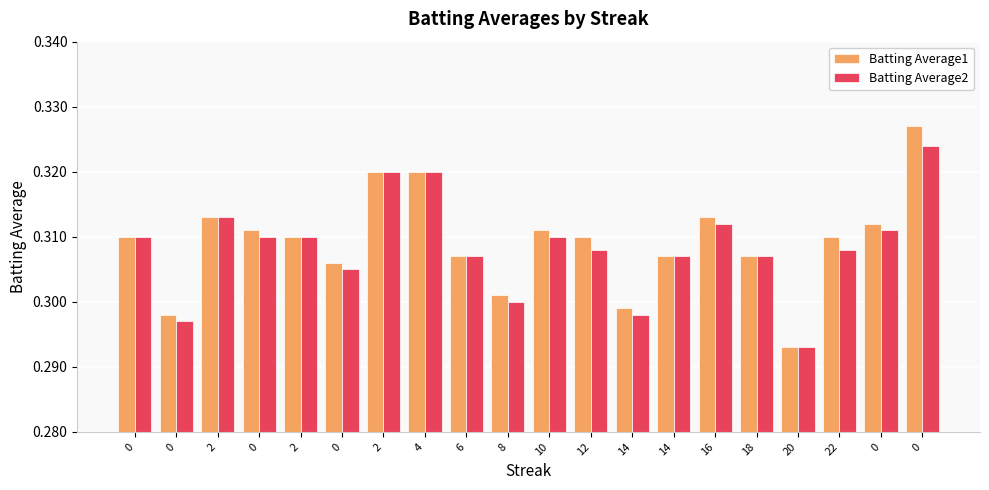

Reading right to left, transcribe all the data shown in this chart.

Batting Average1: 0=0.3	0=0.3	22=0.3	20=0.3	18=0.3	16=0.3	14=0.3	14=0.3	12=0.3	10=0.3	8=0.3	6=0.3	4=0.3	2=0.3	0=0.3	2=0.3	0=0.3	2=0.3	0=0.3	0=0.3
Batting Average2: 0=0.3	0=0.3	22=0.3	20=0.3	18=0.3	16=0.3	14=0.3	14=0.3	12=0.3	10=0.3	8=0.3	6=0.3	4=0.3	2=0.3	0=0.3	2=0.3	0=0.3	2=0.3	0=0.3	0=0.3